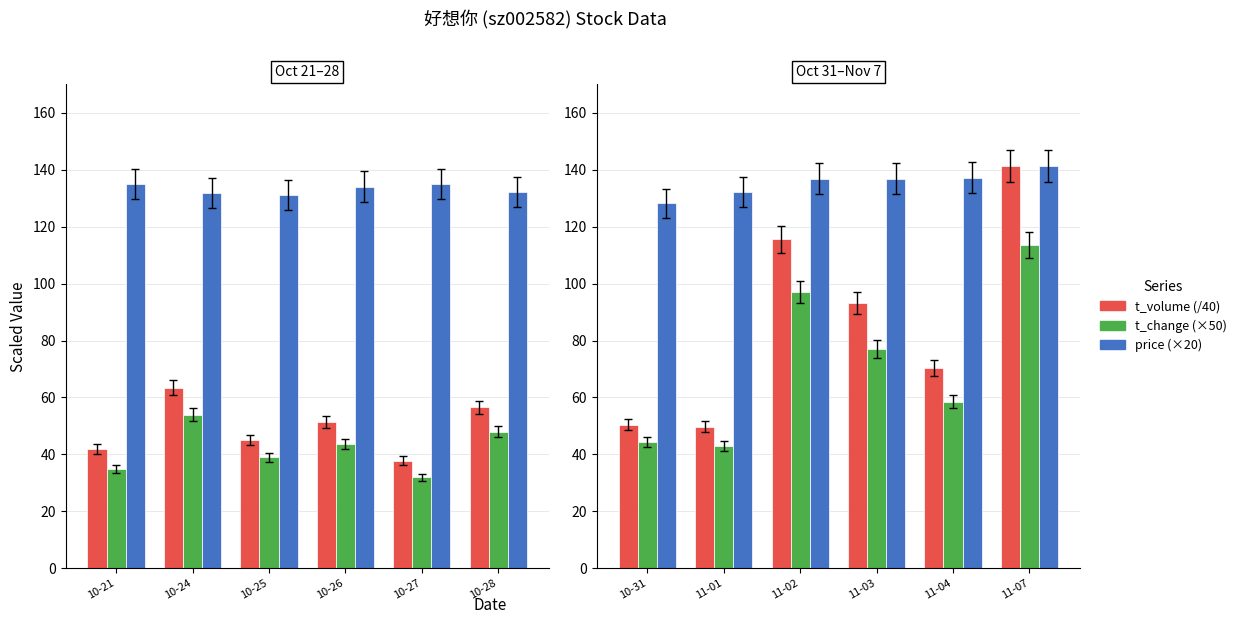

How many bars are there in each group?

3